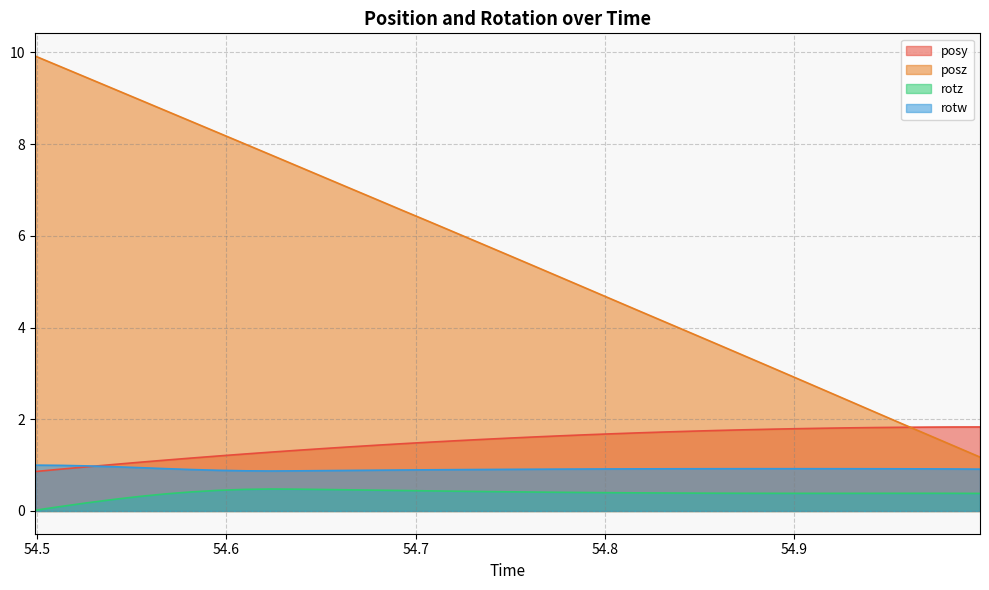

What are all the series names shown in the legend?

posy, posz, rotz, rotw